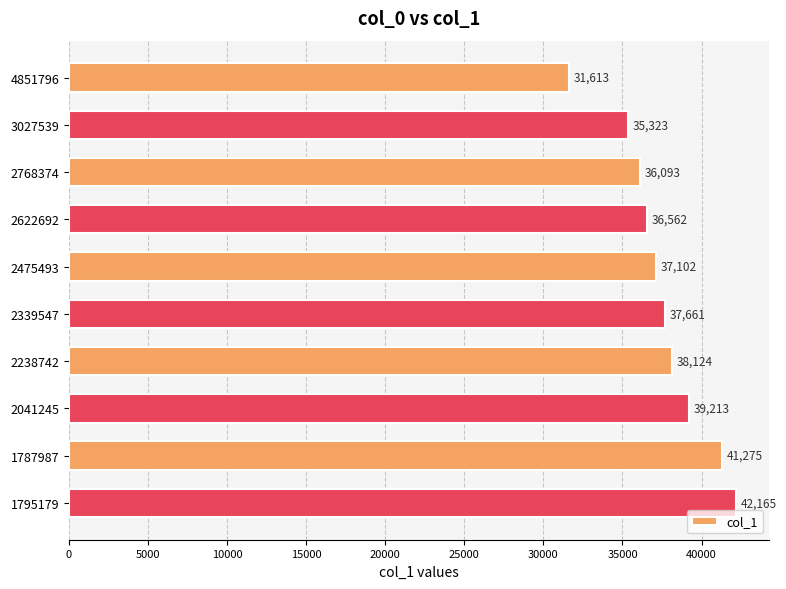

How many categories are shown in the chart?

10